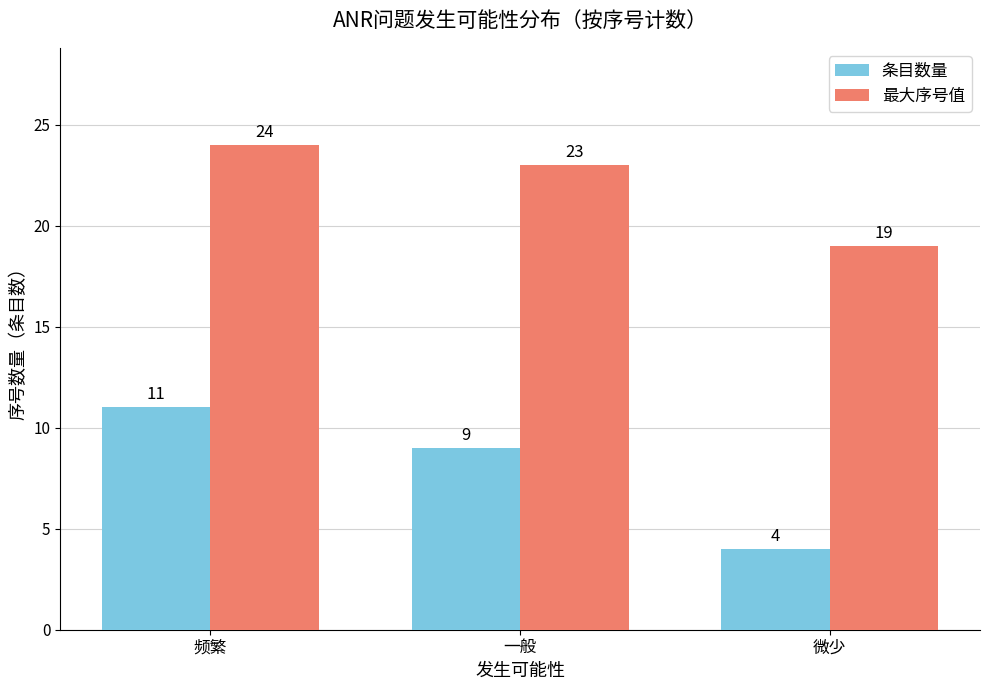

Which series has the widest spread of values?

条目数量